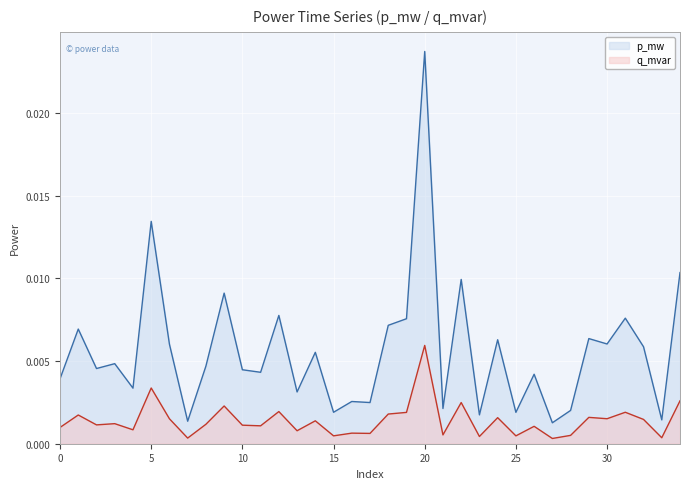

True or false: p_mw has a value of 0.0 at 11.

False